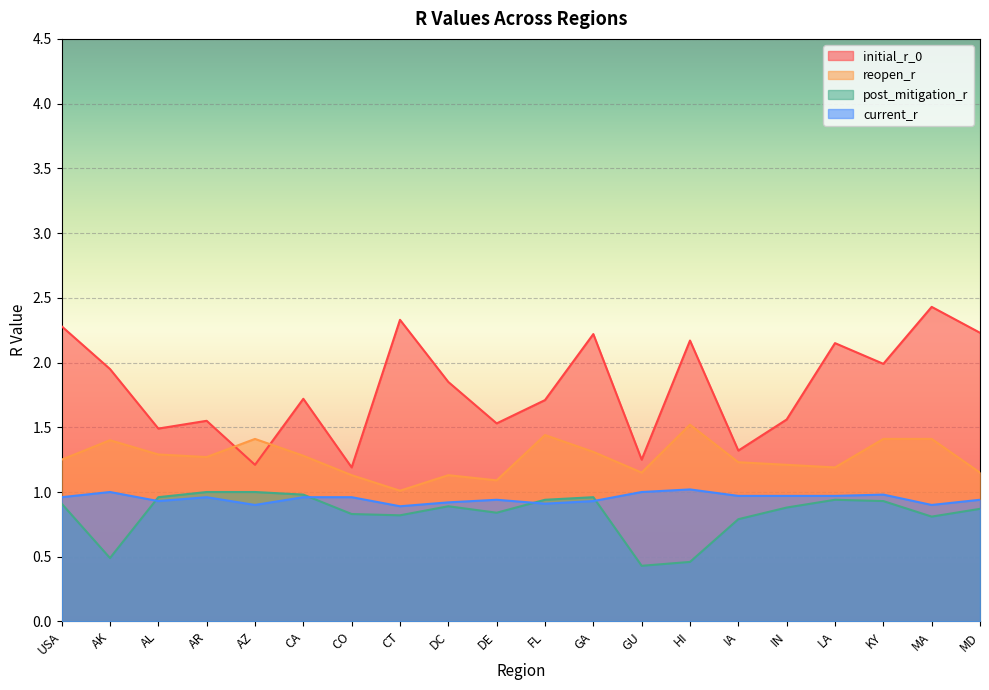

At how many categories does at least one series exceed 1?

20